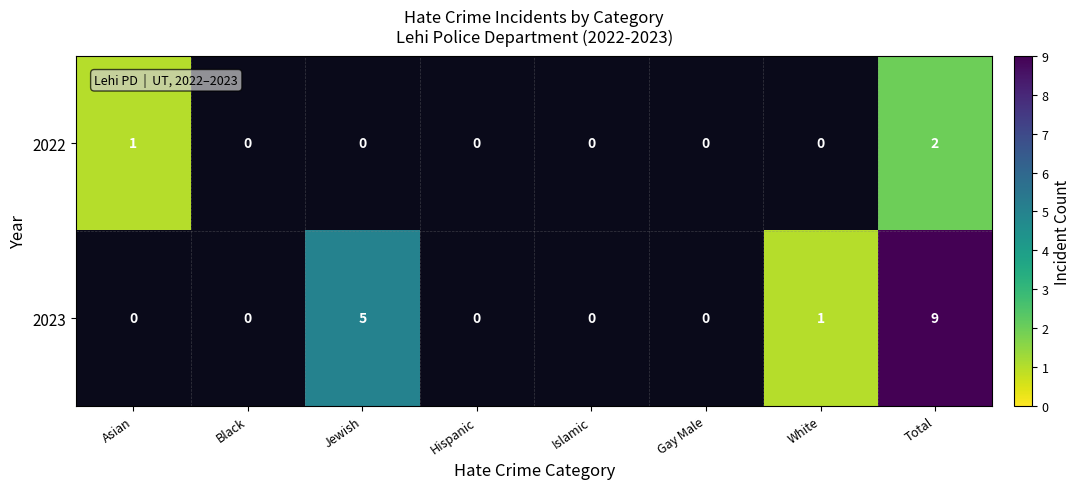

What is the minimum value shown in the chart?

1.0